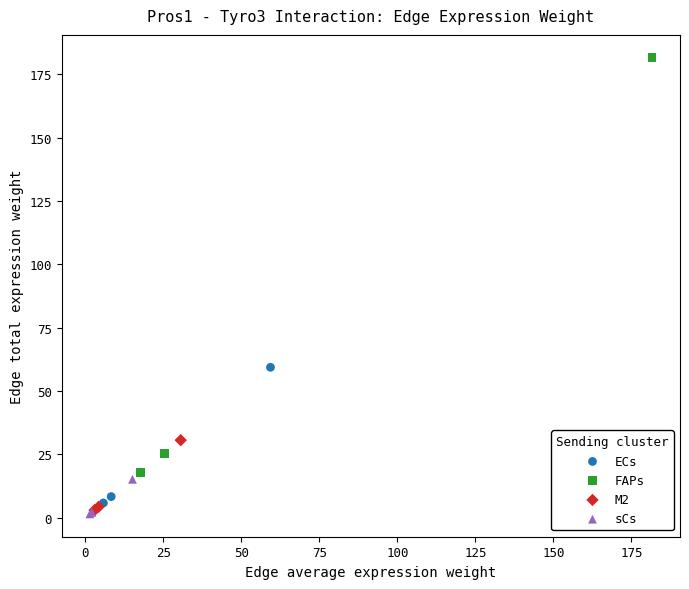

Which series contains the highest Y value?

FAPs